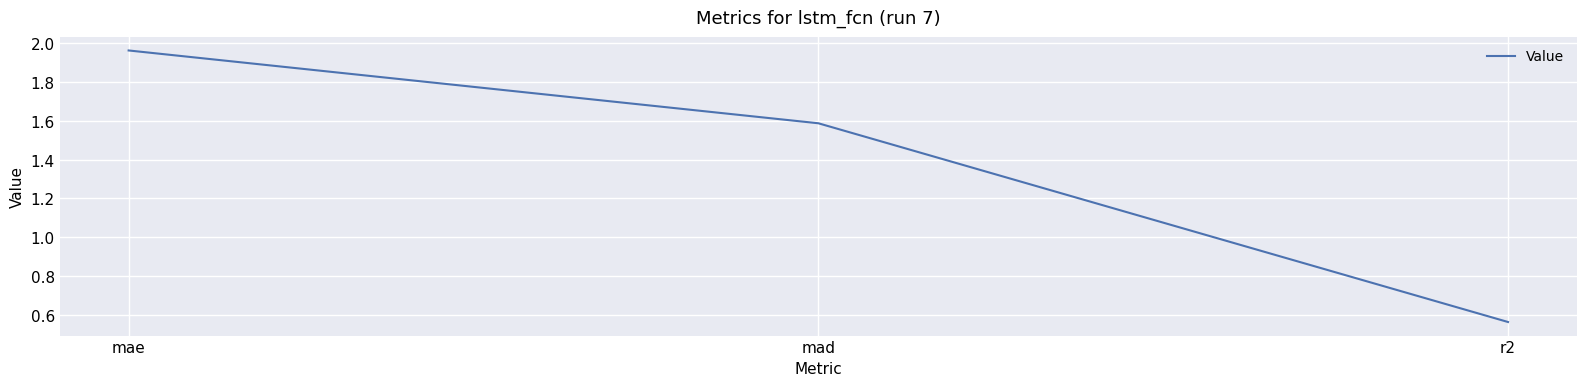

Does the chart display data point markers on the line(s)?

No